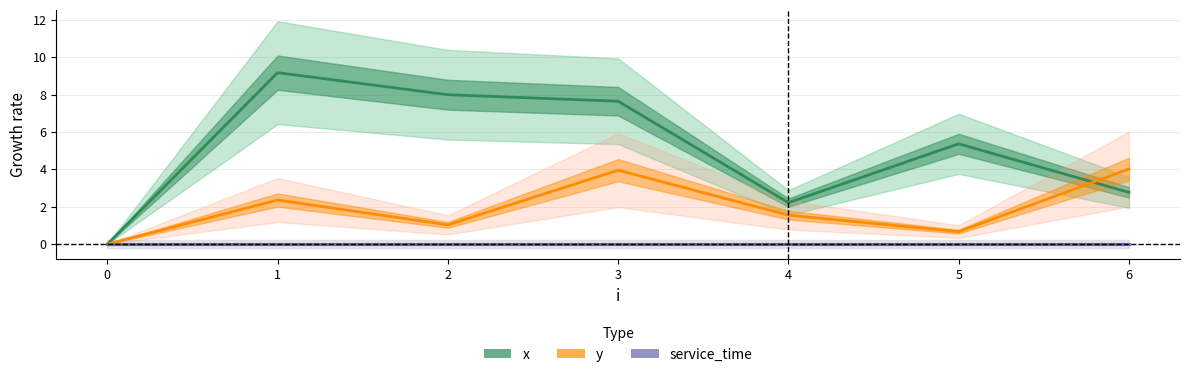

True or false: service_time and x cross at least once.

False